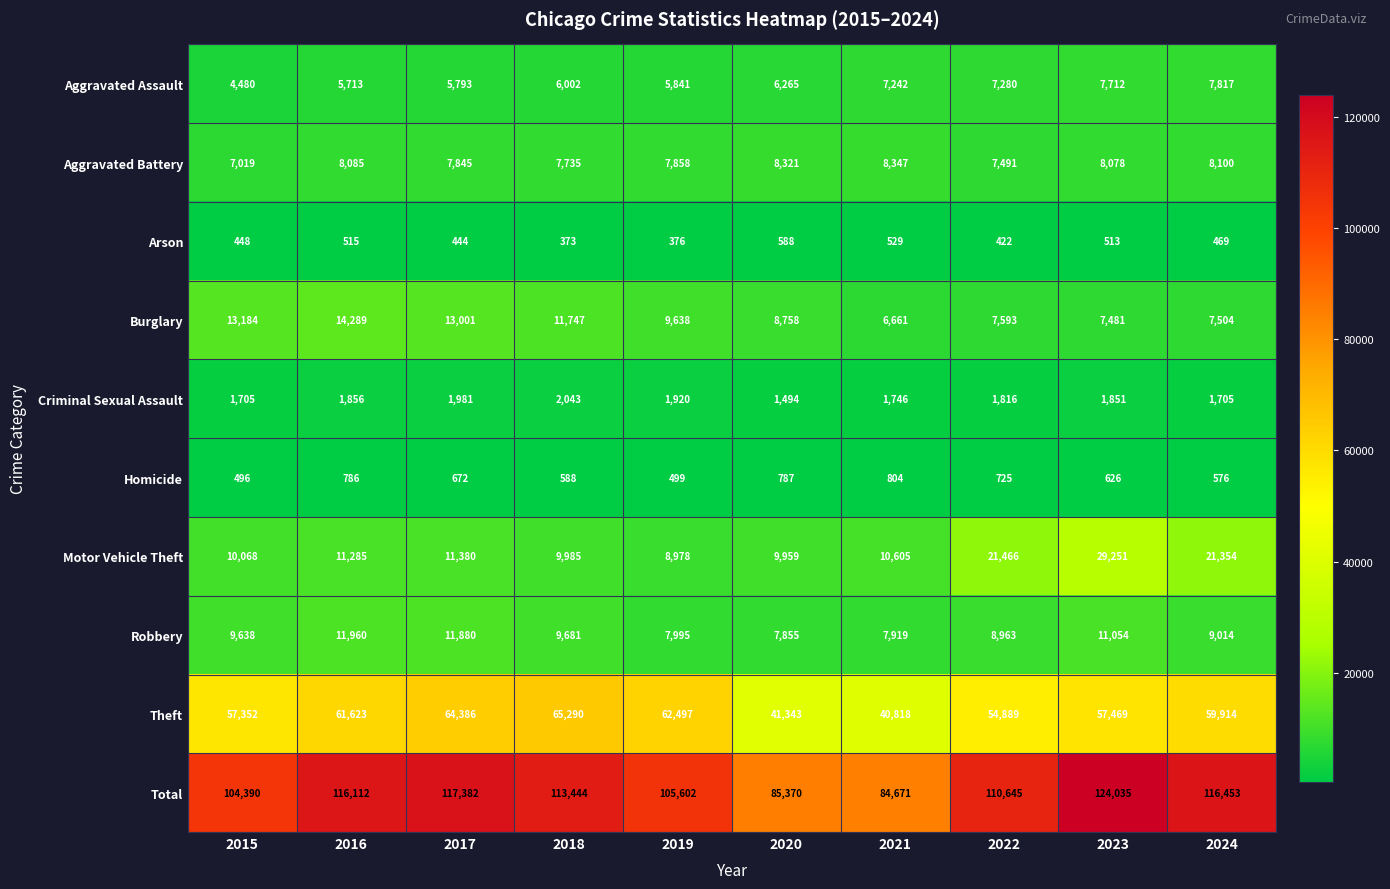

What is the minimum value shown in the chart?

373